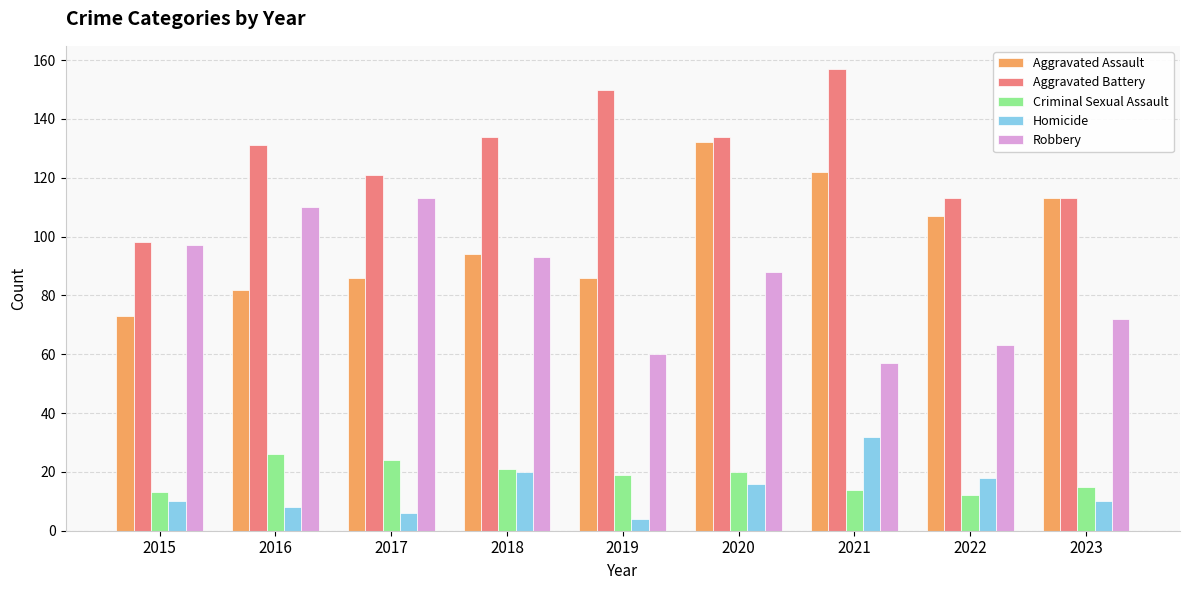

Is it true that Robbery equals 52 at 2016?

False